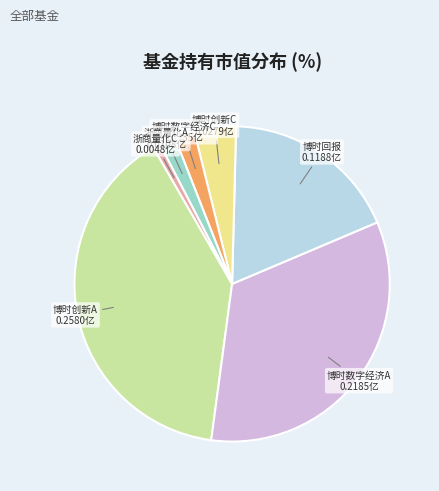

Is there any slice that represents more than half of the pie?

No